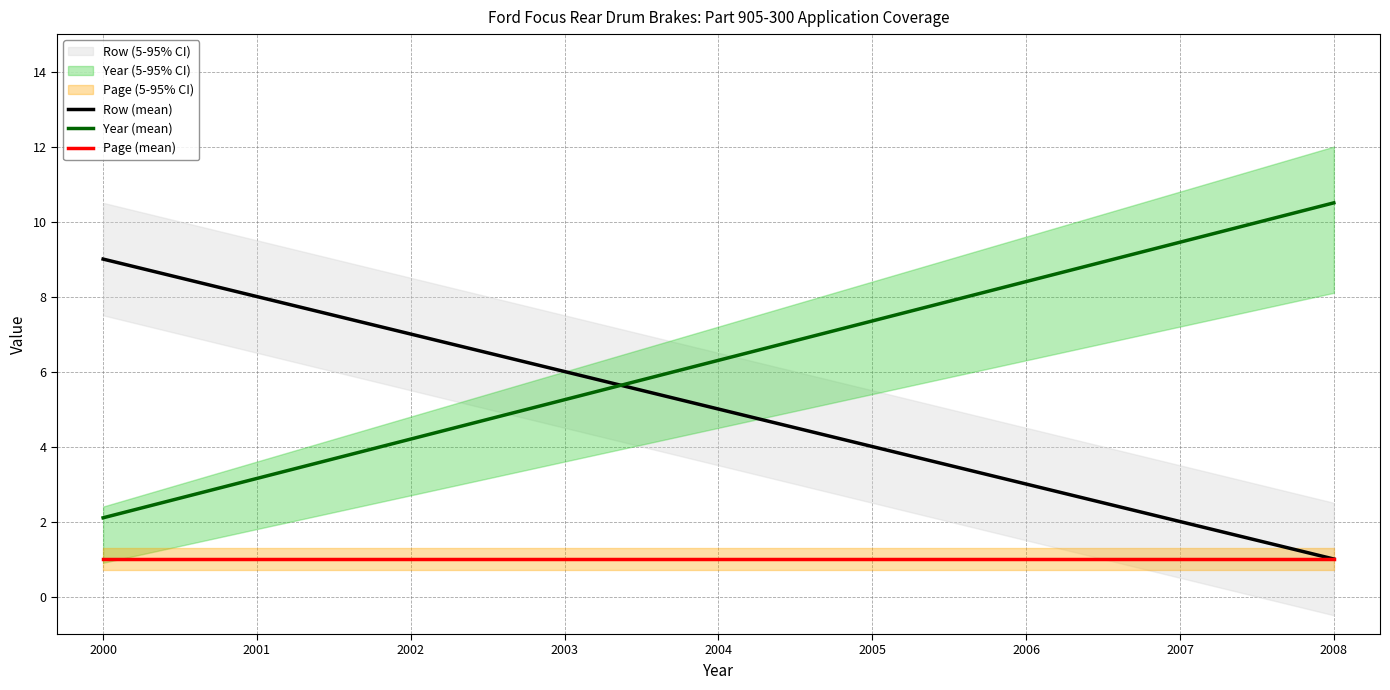

At how many categories does at least one series exceed 8?

4